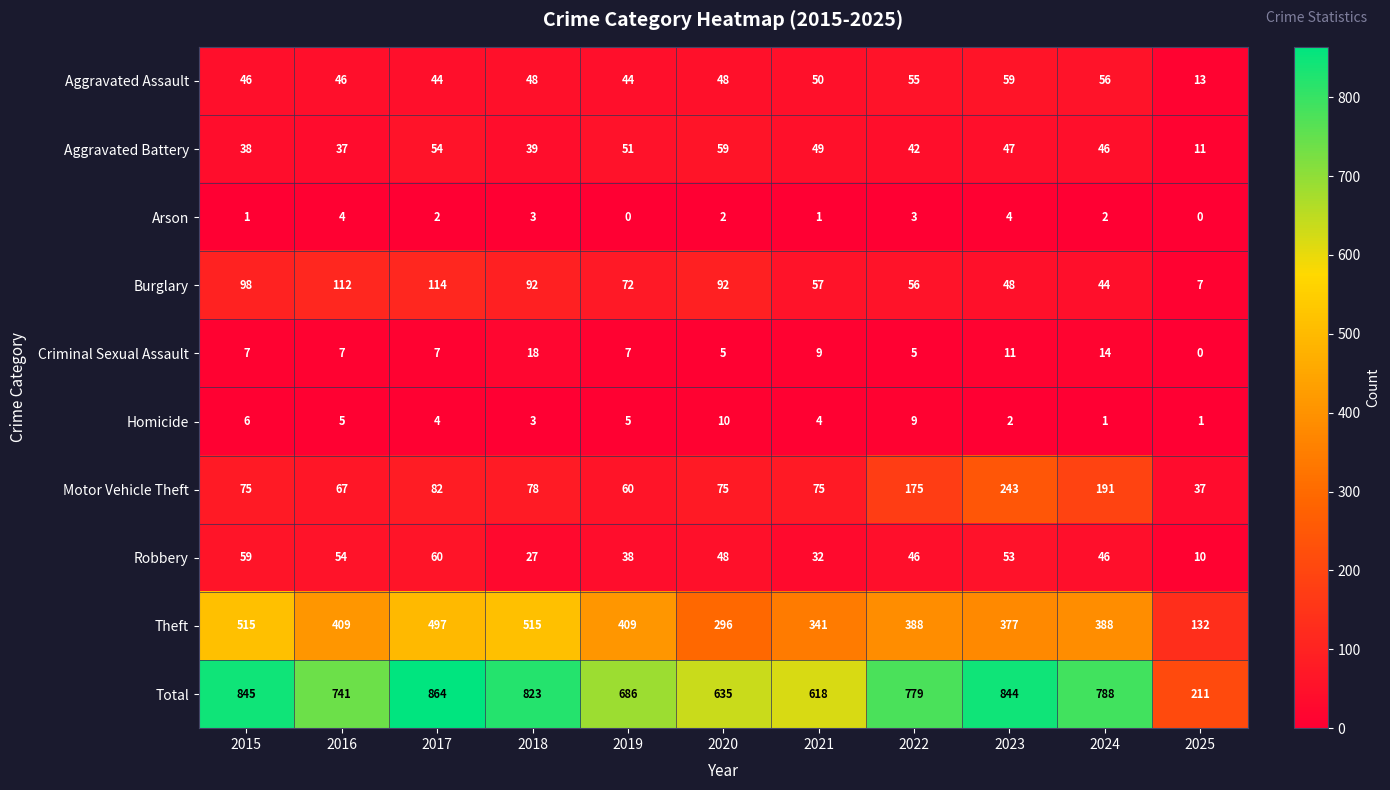

How many distinct data groups are displayed?

10